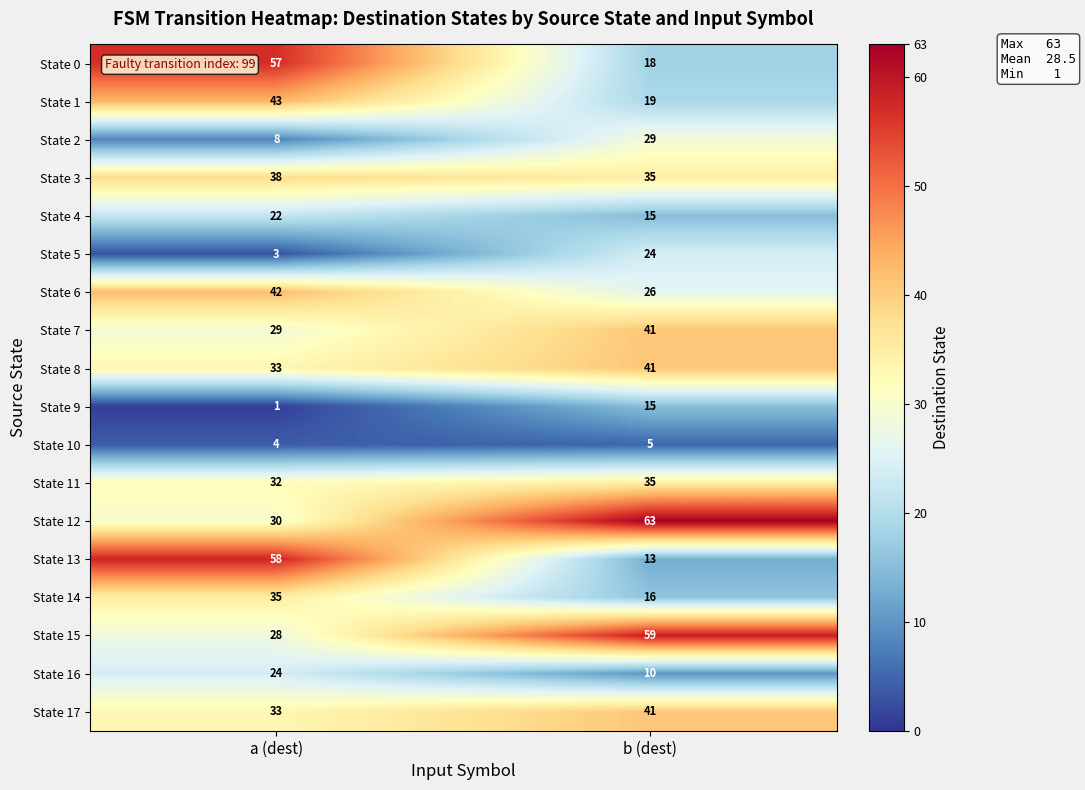

Which series has the widest spread of values?

State 13